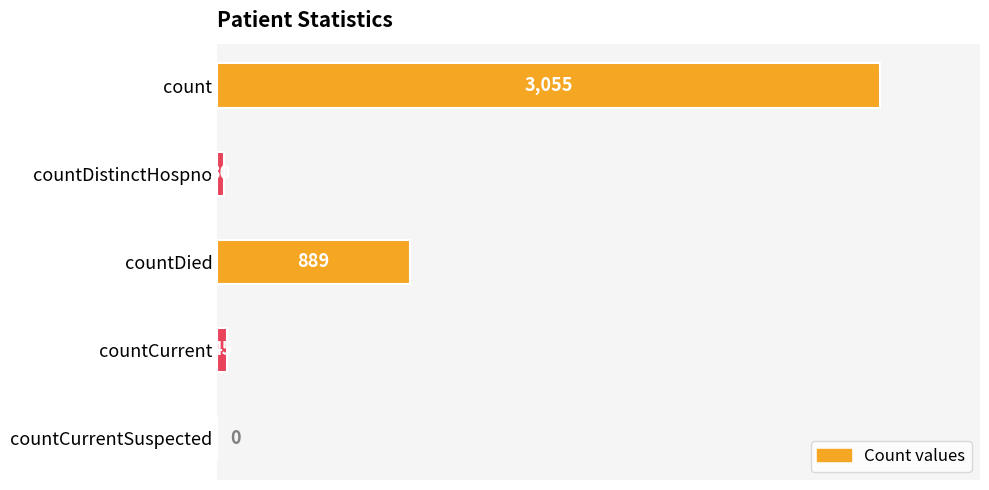

Are the bars grouped side by side (vs. stacked)?

No